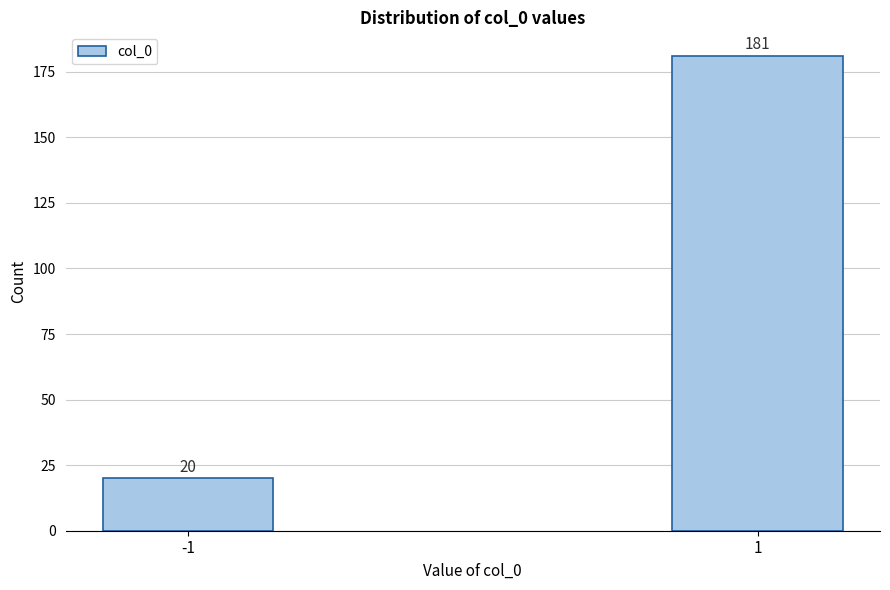

Reading right to left, transcribe all the data shown in this chart.

1=181	-1=20